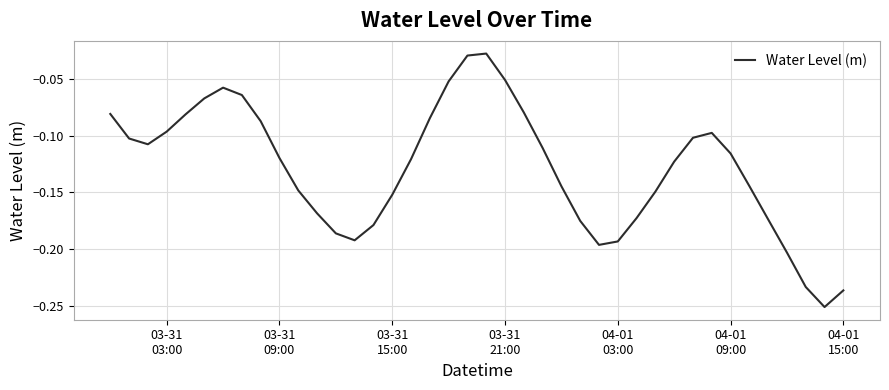

Does the chart display data point markers on the line(s)?

No